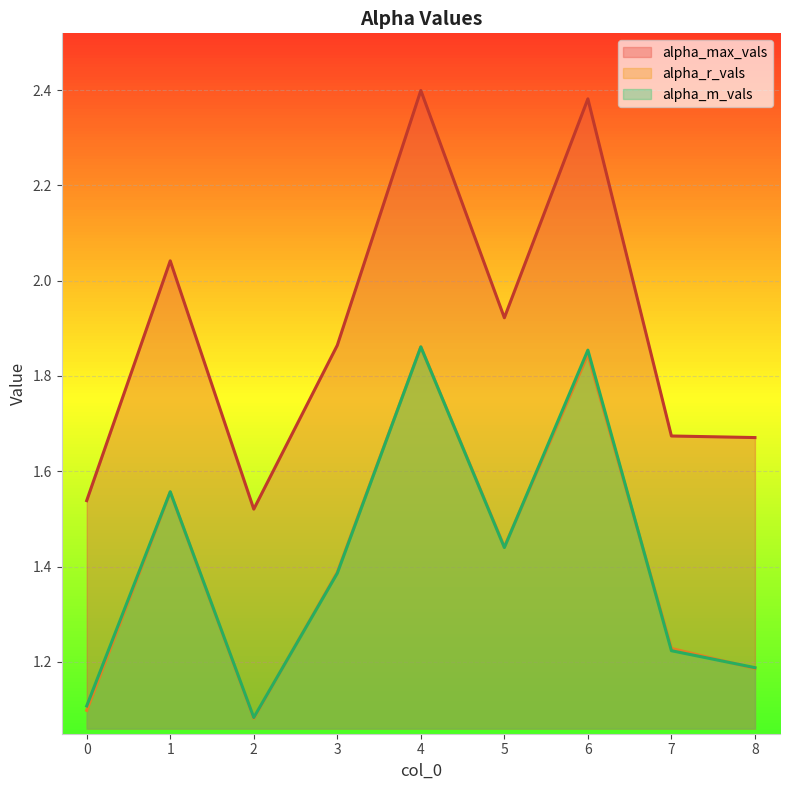

What is the difference between the alpha_max_vals values at 3 and 8?

0.2